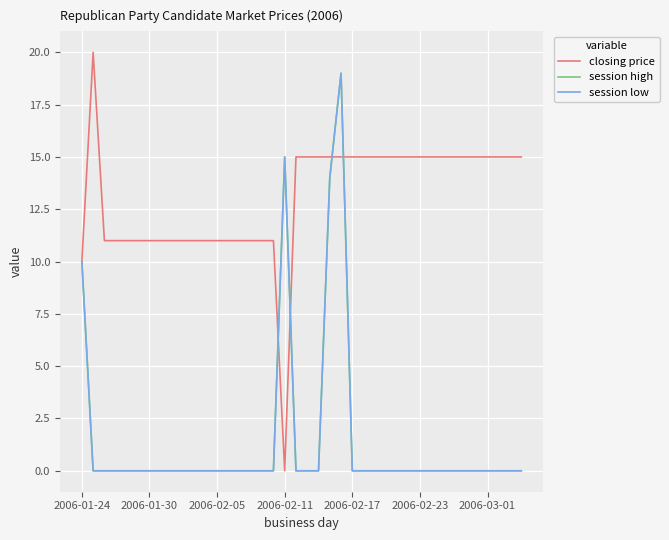

Where do session high and closing price first cross each other?

17 and 18